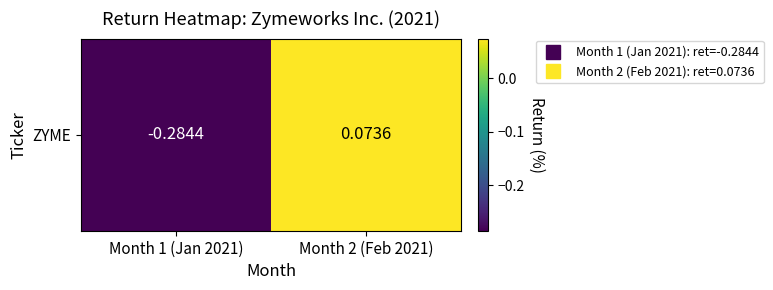

What is the change in value from Month 1 (Jan 2021) to Month 2 (Feb 2021)?

+0.4